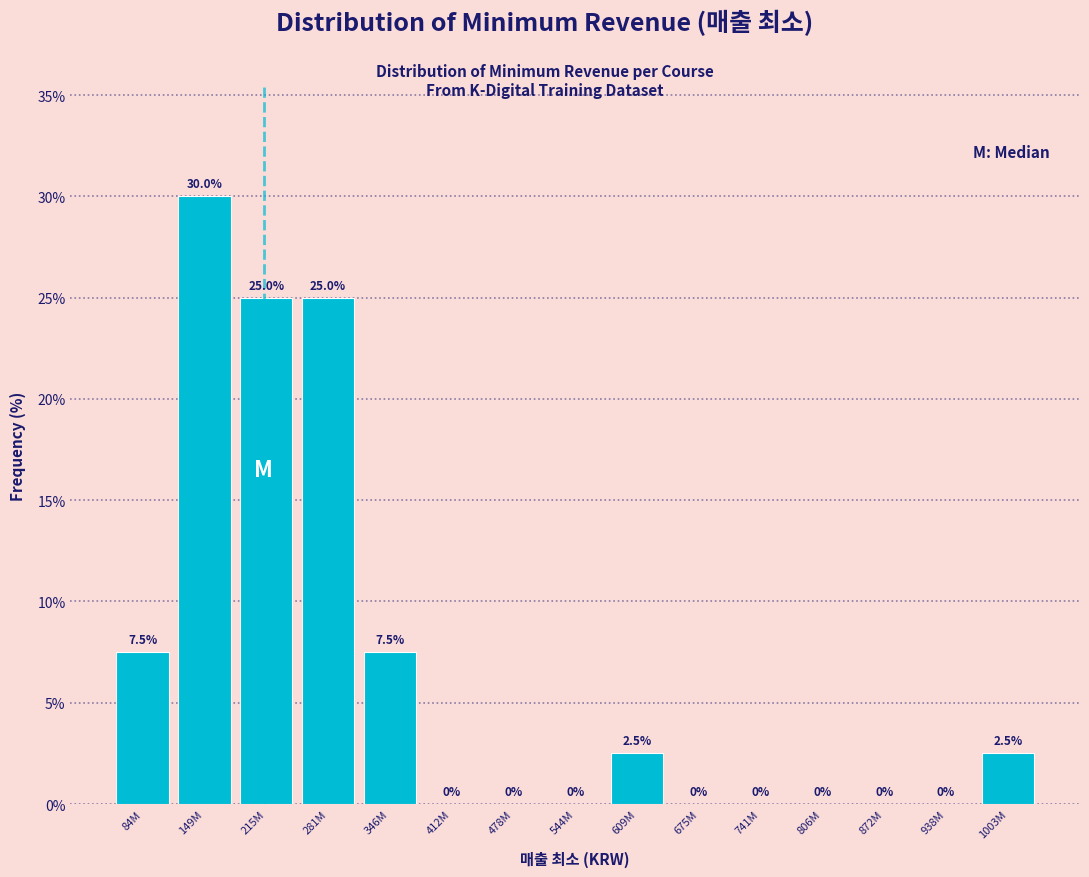

Reading left to right, what are all the values shown in this chart?

84M=7.5	149M=30.0	215M=25.0	281M=25.0	346M=7.5	412M=0.0	478M=0.0	544M=0.0	609M=2.5	675M=0.0	741M=0.0	806M=0.0	872M=0.0	938M=0.0	1003M=2.5